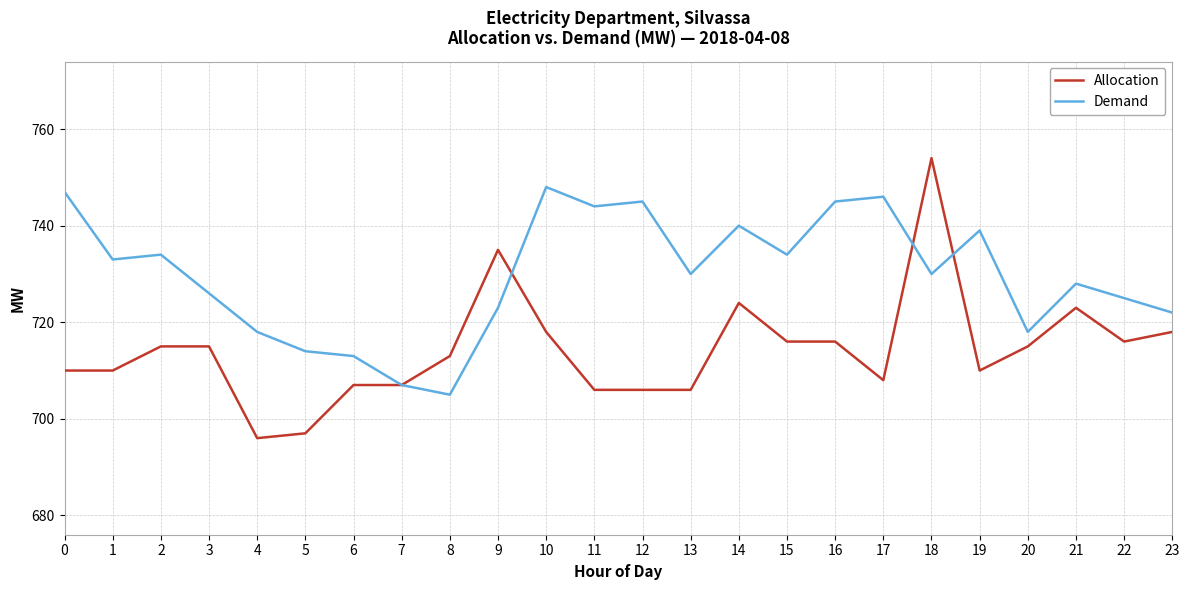

Does the chart have visible grid lines?

Yes